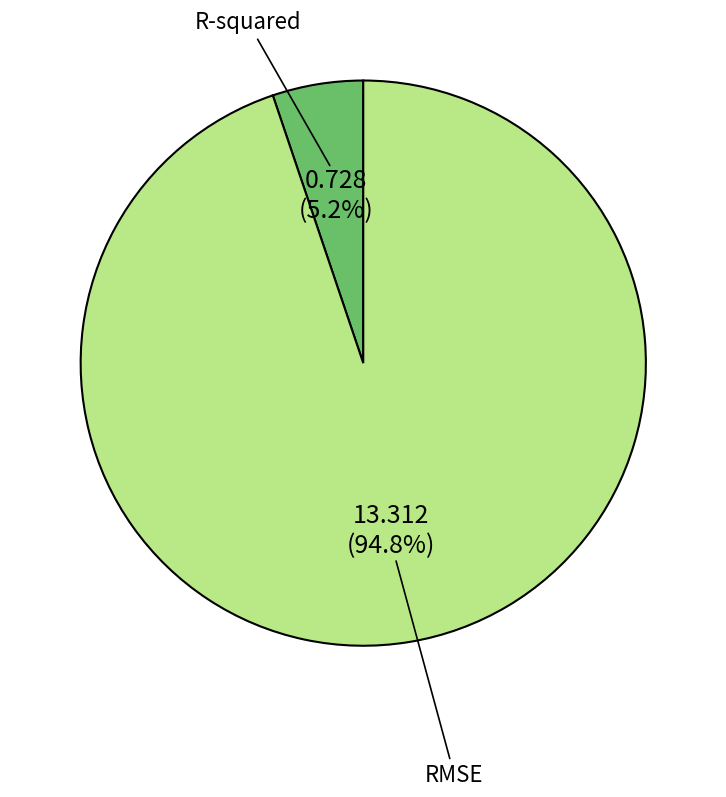

The RMSE slice represents 95% of the pie. True or false?

True